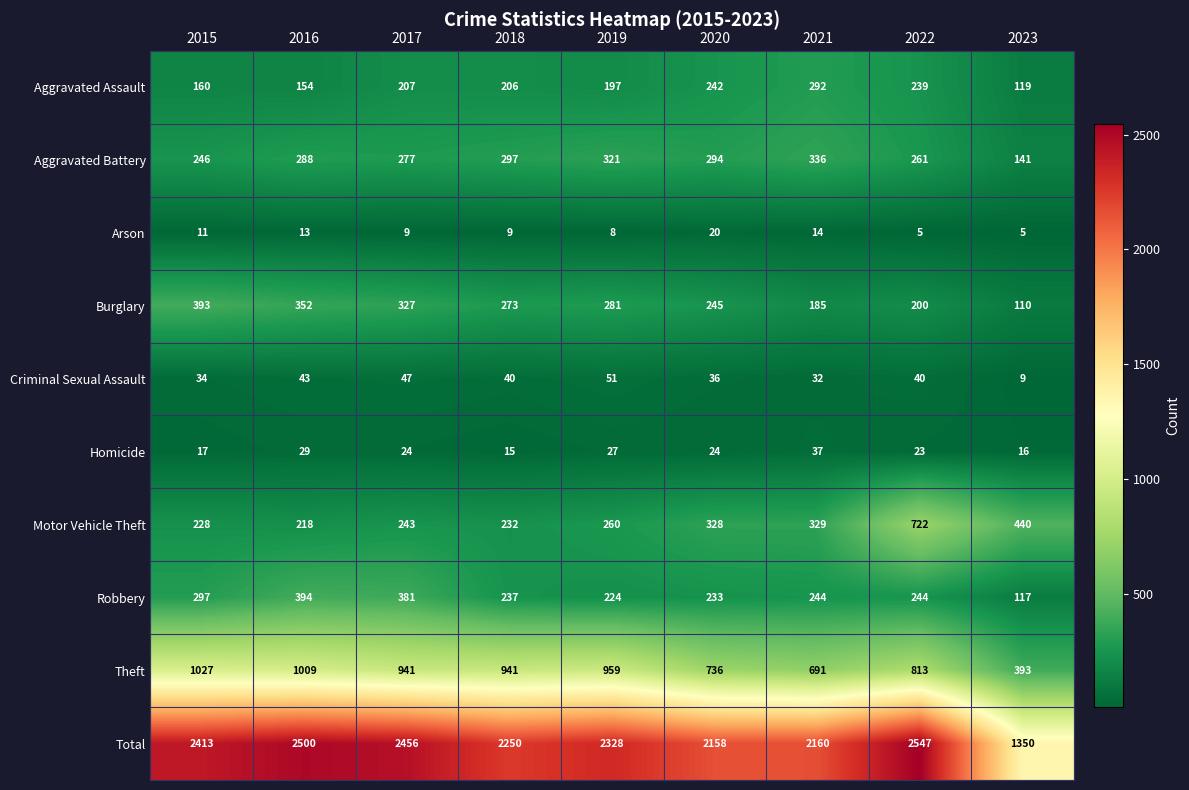

What is the difference between the highest and lowest values at 2020?

2138